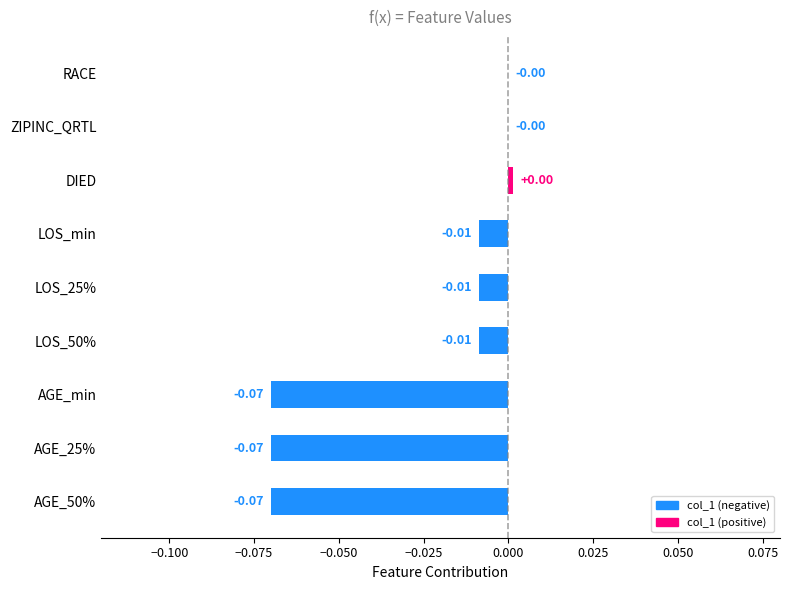

What is the difference between the second highest and minimum values?

0.1